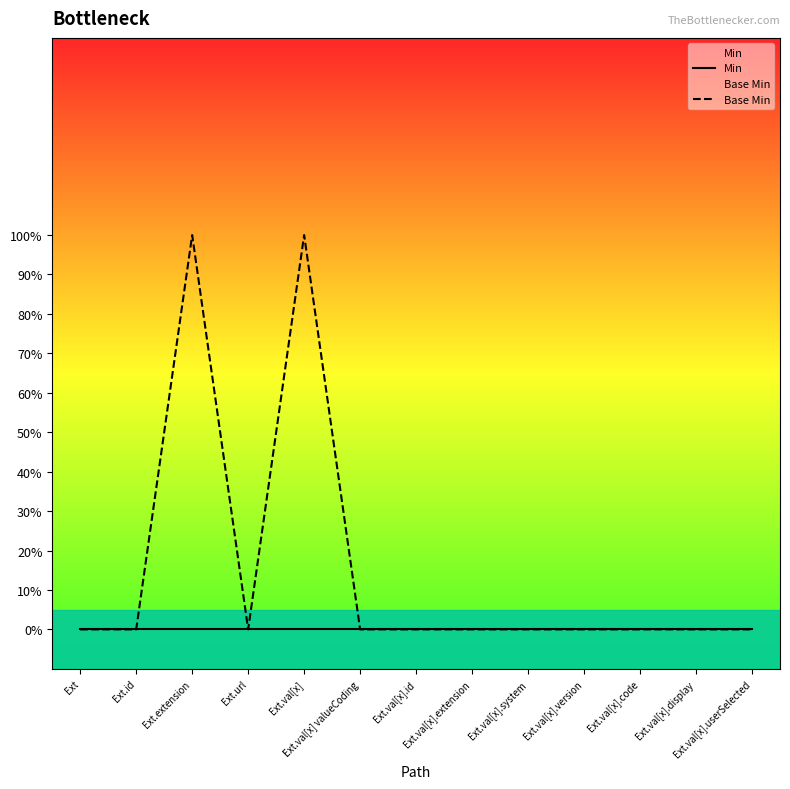

Which series has the largest total across all categories?

Base Min